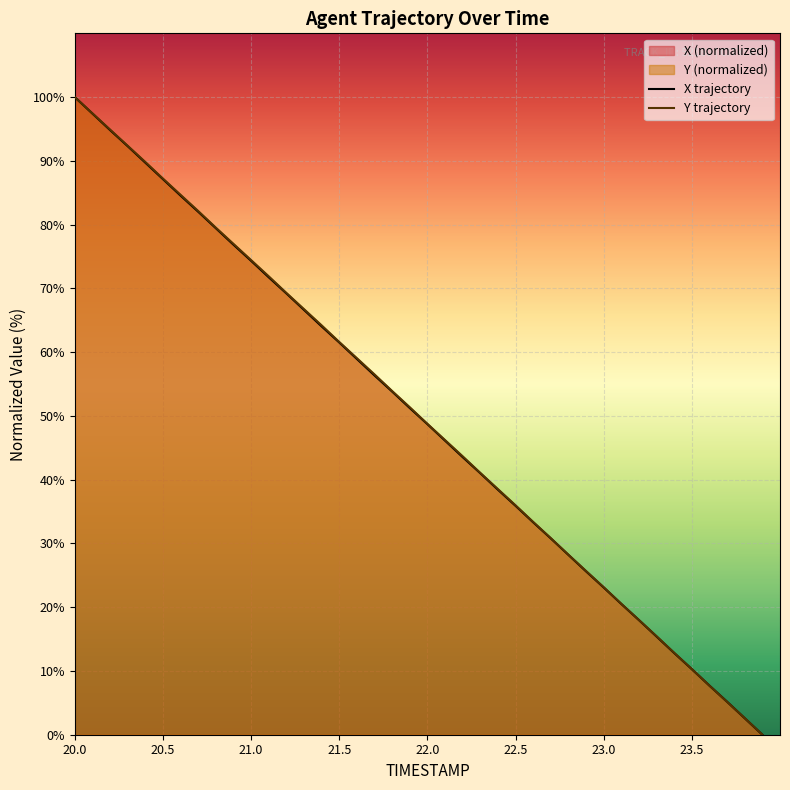

Is it true that Y equals 2.6 at 23.8?

True